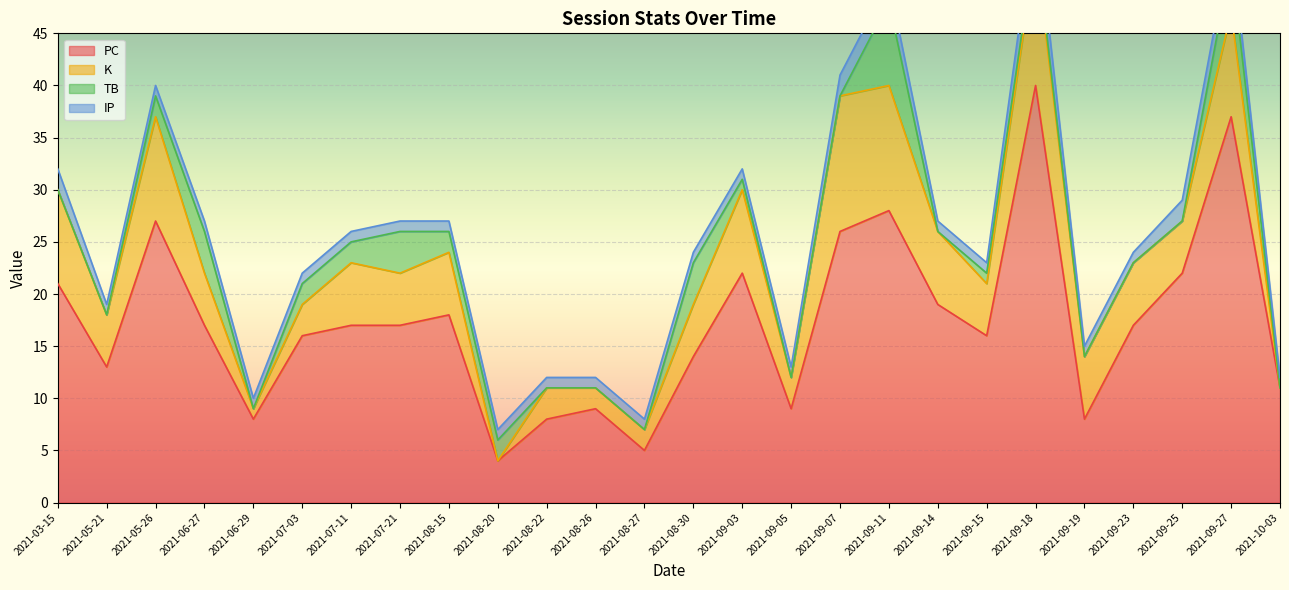

Reading left to right, what are all the values shown in this chart?

PC: 21	13	27	17	8	16	17	17	18	4	8	9	5	14	22	9	26	28	19	16	40	8	17	22	37	11
K: 9	5	10	5	1	3	6	5	6	0	3	2	2	5	8	3	13	12	7	5	13	6	6	5	10	0
TB: 0	0	2	4	0	2	2	4	2	2	0	0	0	4	1	0	0	8	0	1	1	0	0	0	5	0
IP: 2	1	1	1	1	1	1	1	1	1	1	1	1	1	1	1	2	2	1	1	3	1	1	2	2	1